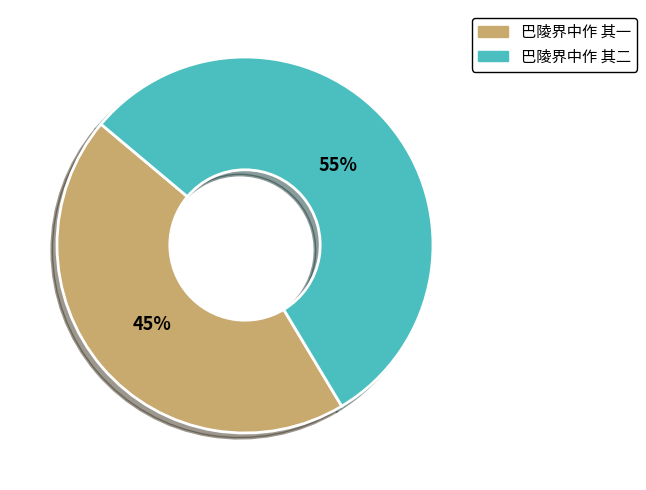

Do 巴陵界中作 其二 and 巴陵界中作 其一 together represent more than half of the pie?

Yes